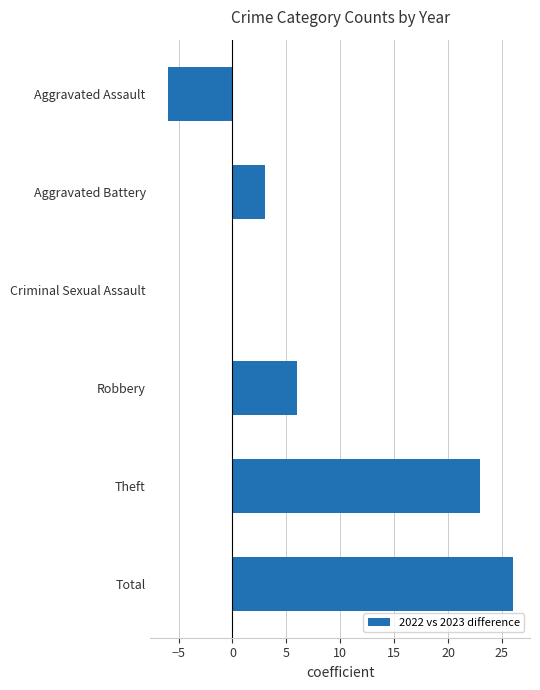

The value at Criminal Sexual Assault is 0. True or false?

True